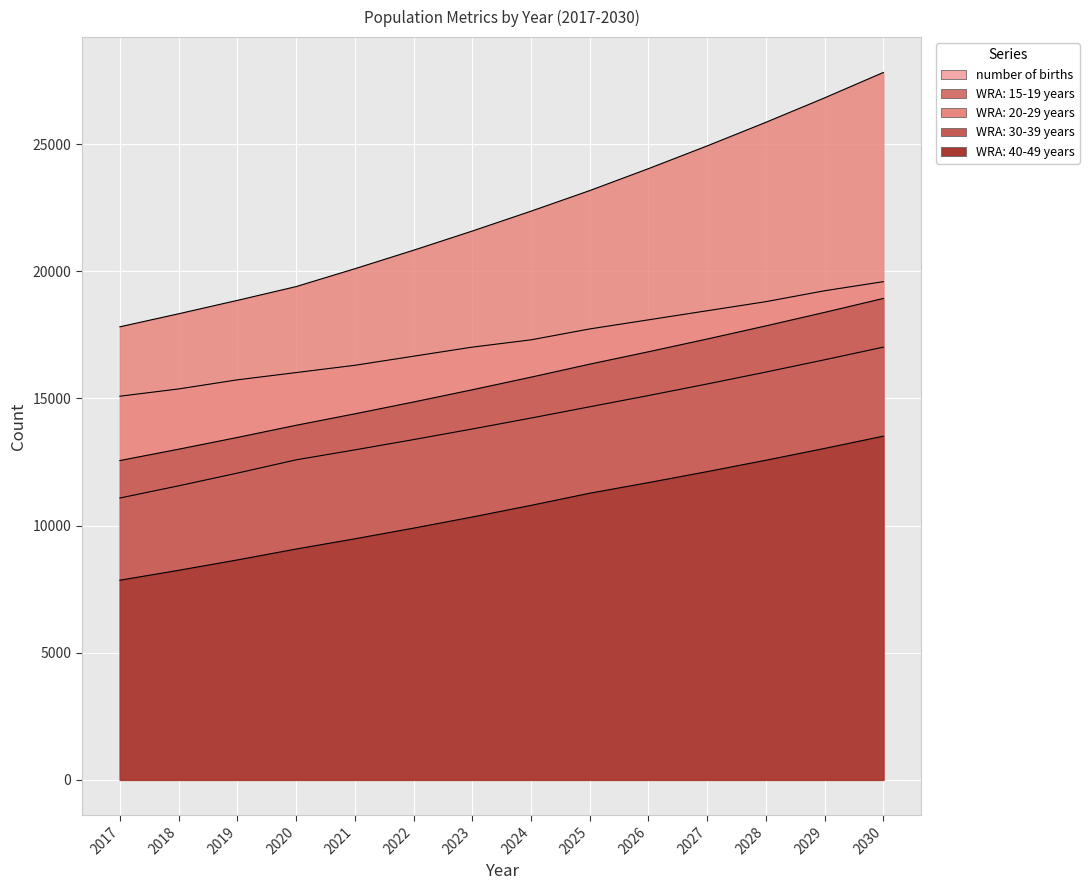

What is the maximum value for WRA: 30-39 years?

18930.1